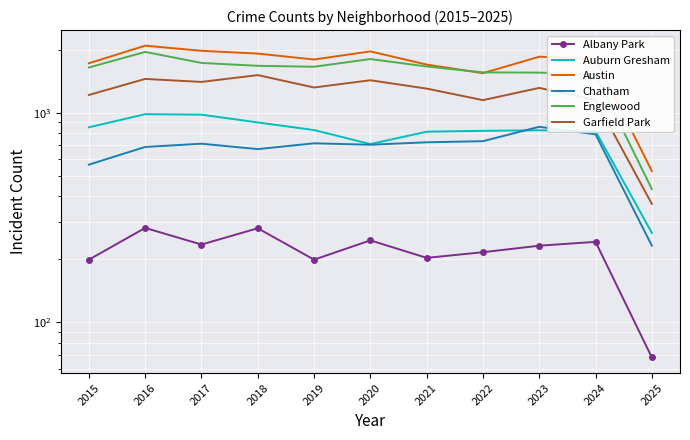

Reading left to right, what are all the values shown in this chart?

Albany Park: 199	282	235	281	199	246	203	216	232	242	68
Auburn Gresham: 851	983	978	898	826	708	811	819	824	816	267
Austin: 1719	2086	1972	1912	1792	1959	1695	1542	1848	1799	527
Chatham: 565	686	711	670	714	703	722	731	856	788	232
Englewood: 1641	1948	1726	1672	1655	1801	1660	1556	1552	1520	432
Garfield Park: 1214	1448	1401	1510	1318	1427	1302	1147	1312	1147	367